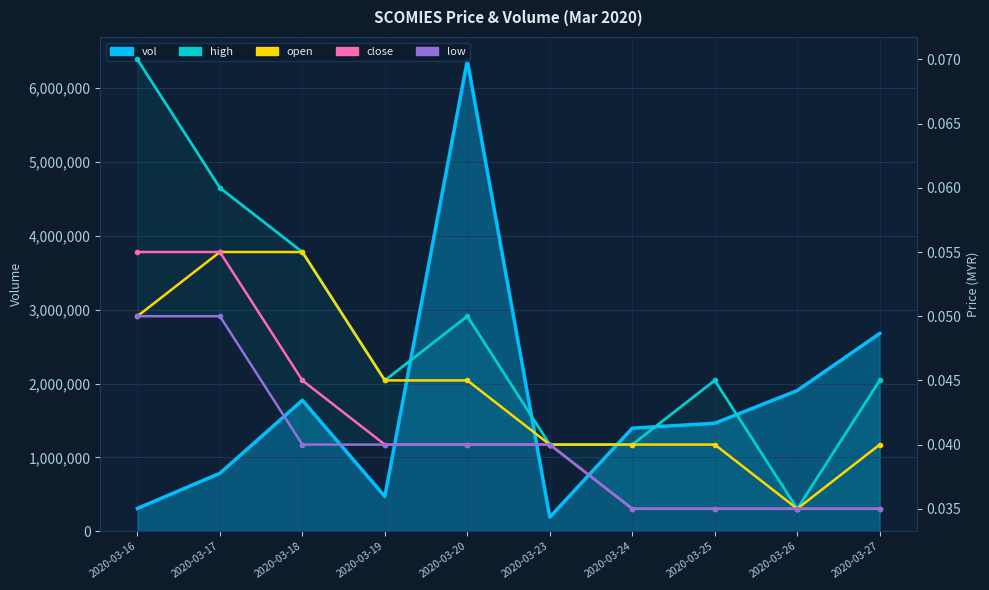

At 2020-03-25, list the series in order from smallest to largest.

close, low, open, high